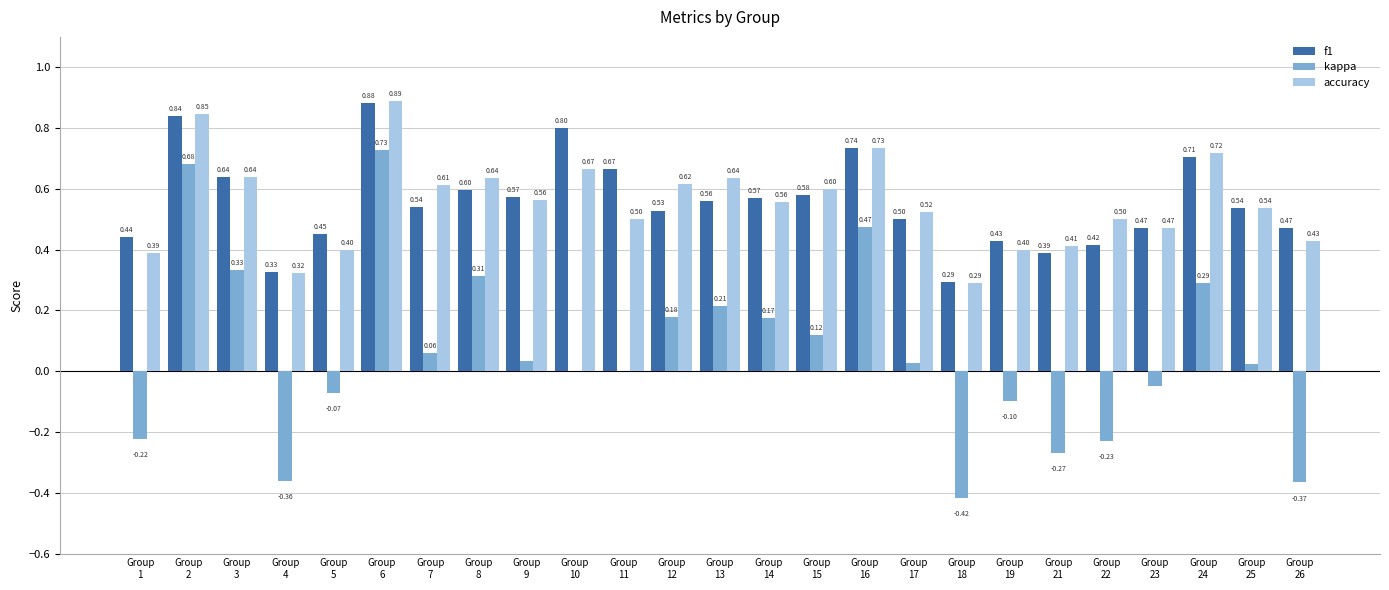

How many distinct data groups are displayed?

3